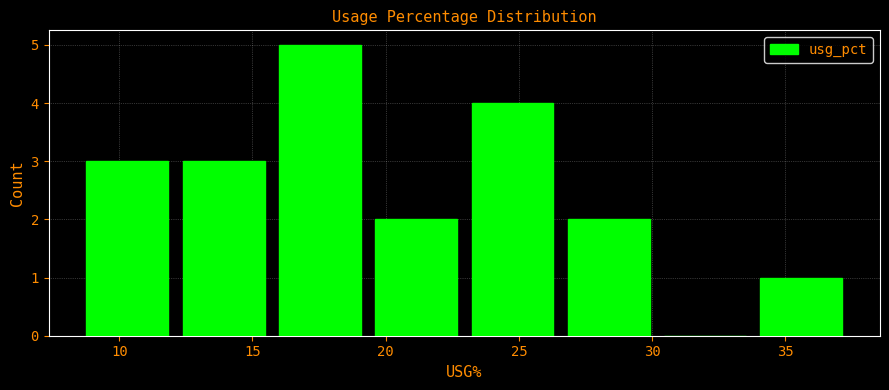

Reading left to right, list every bar in this chart as the range it spans on the x-axis followed by its height. Neither the bar edges nor the heights are printed on the chart, so give them approximately, as read against the axes.

8.5 to 12.0: 3
12.0 to 15.5: 3
15.5 to 19.5: 5
19.5 to 23.0: 2
23.0 to 26.5: 4
26.5 to 30.0: 2
30.0 to 34.0: 0
34.0 to 37.5: 1